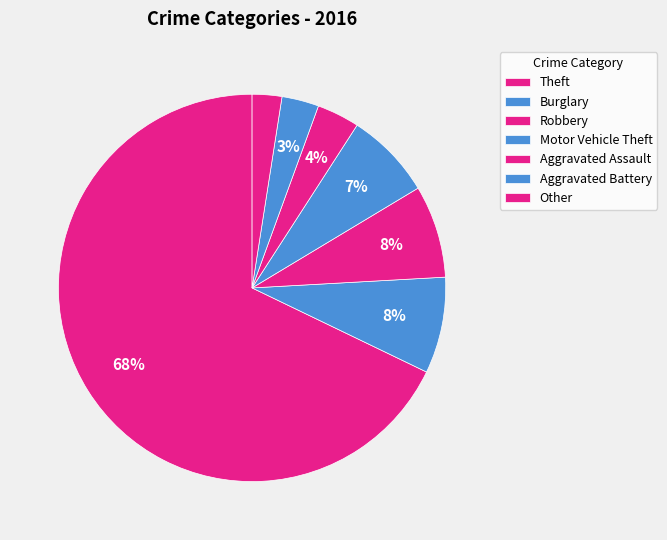

The Theft slice represents 75% of the pie. True or false?

False